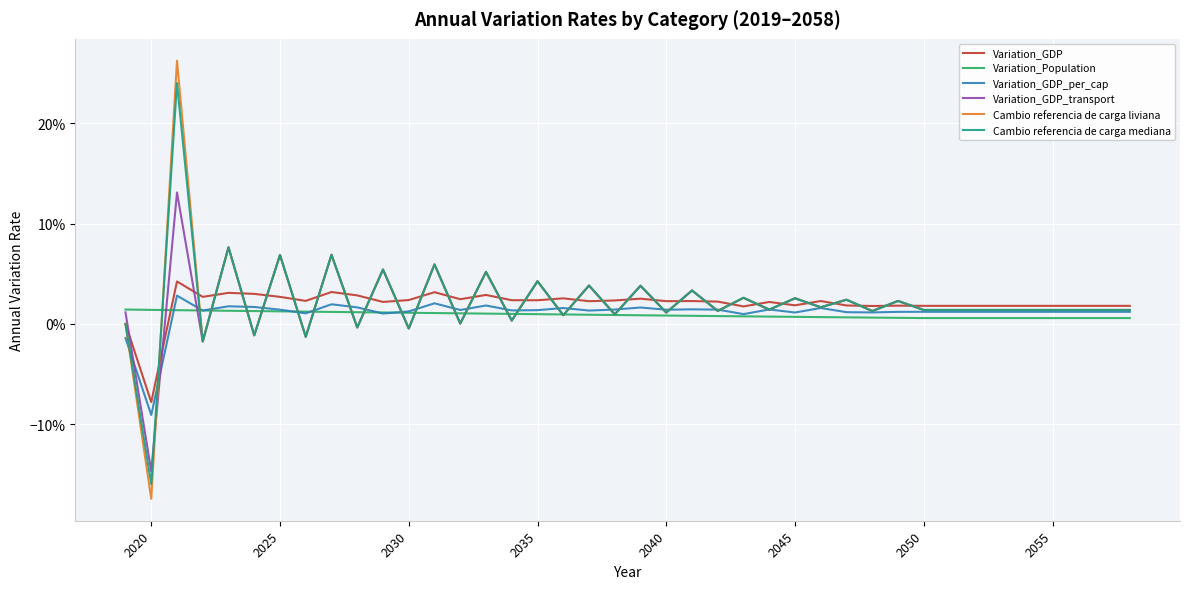

What are all the series names shown in the legend?

Variation_GDP, Variation_Population, Variation_GDP_per_cap, Variation_GDP_transport, Cambio referencia de carga liviana, Cambio referencia de carga mediana